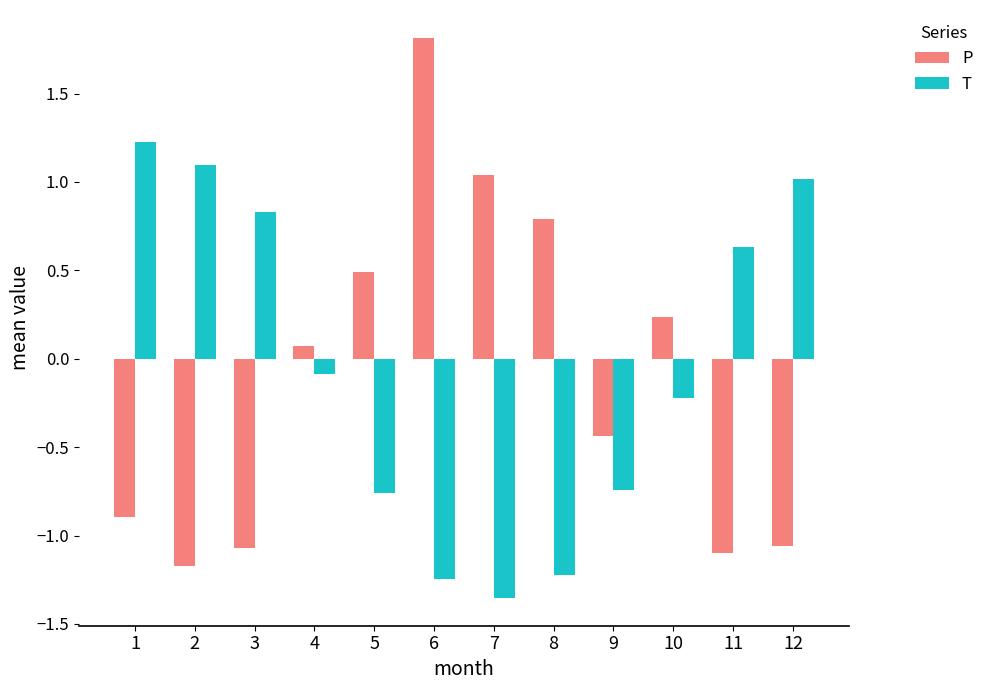

What is the difference between the T values at 1 and 7?

2.6